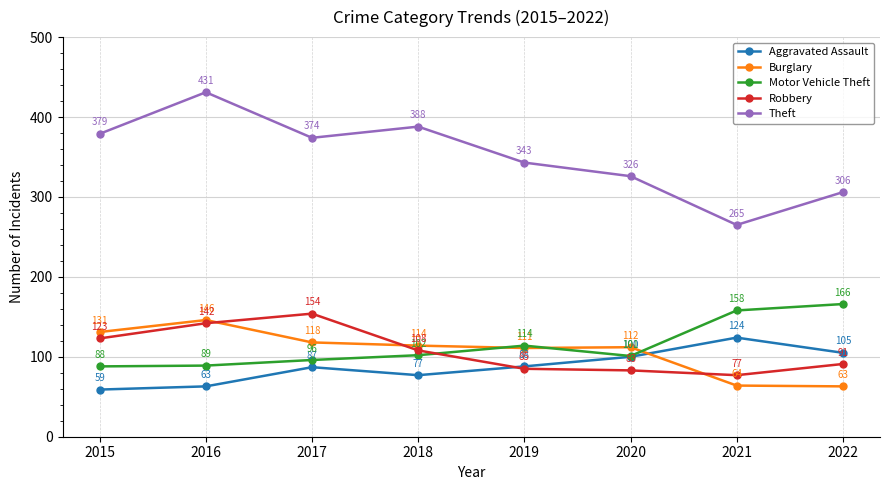

At which label does Robbery first exceed 108?

2015